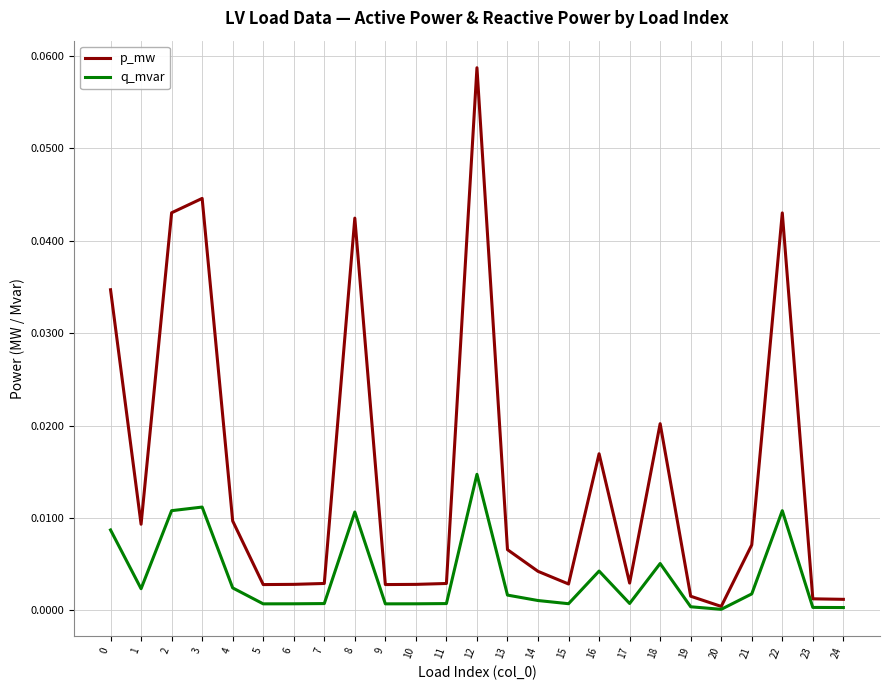

Which series has the largest range (max minus min)?

p_mw